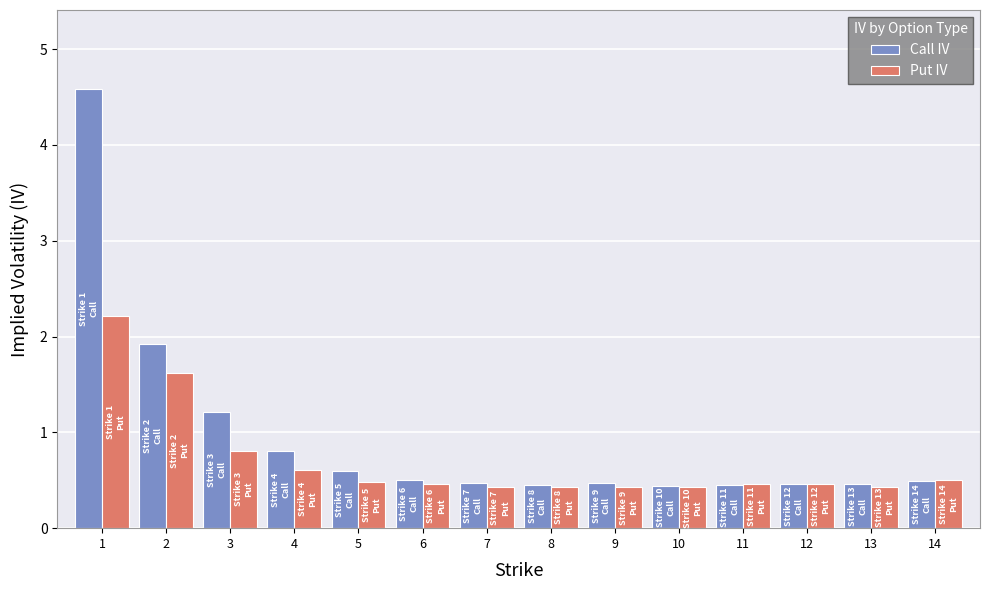

What value does the Call IV series have at 13?

0.5